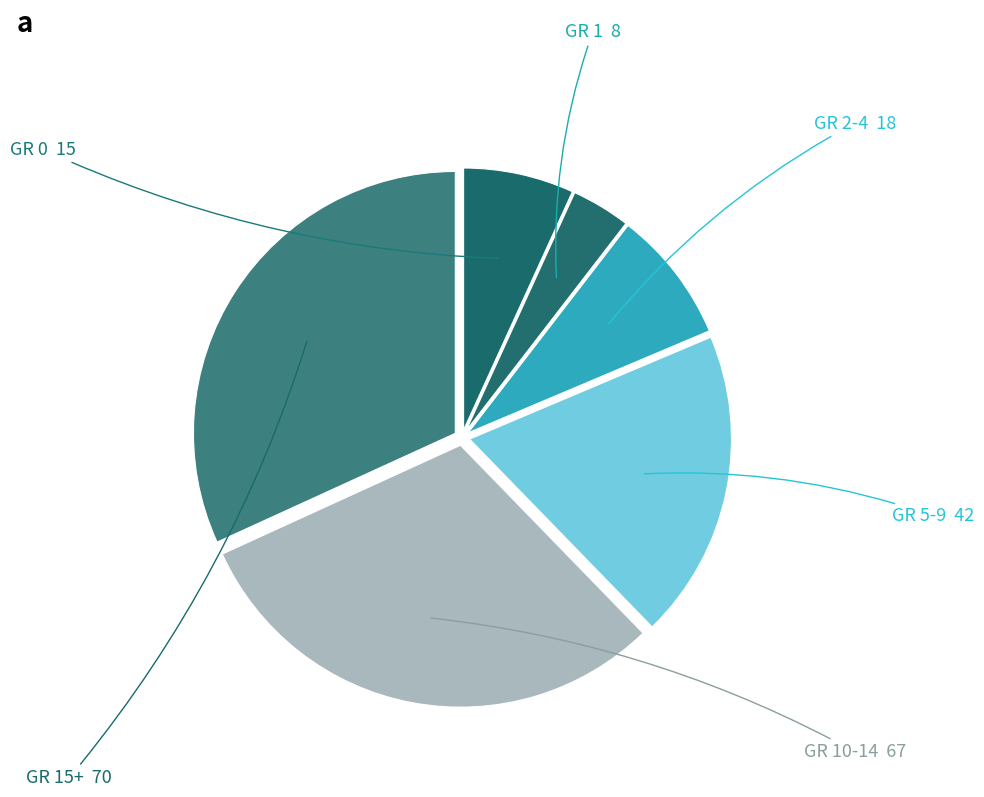

How many segments does this pie chart have?

6